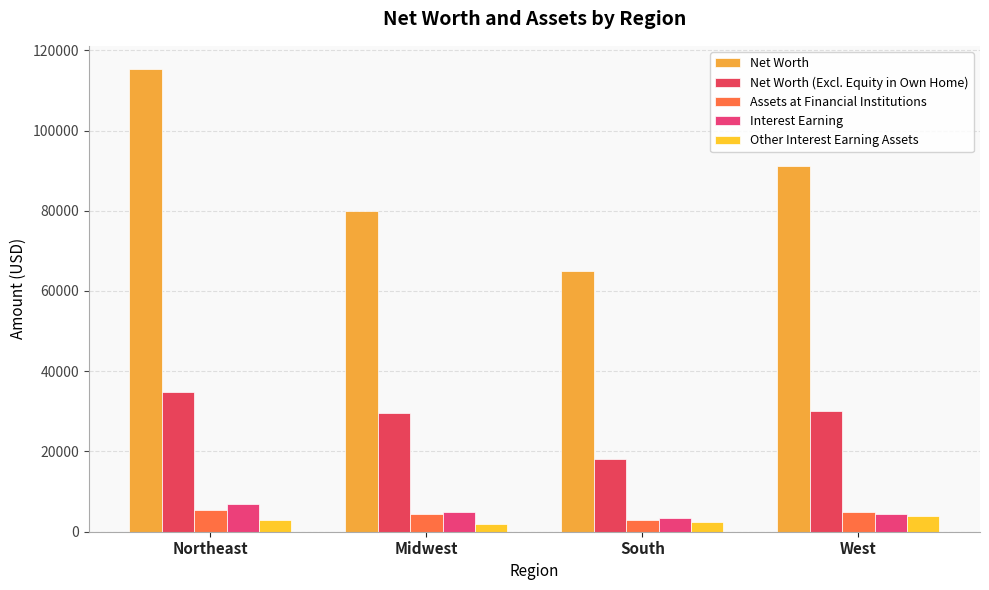

Which category has the lowest value in the Net Worth series?

South